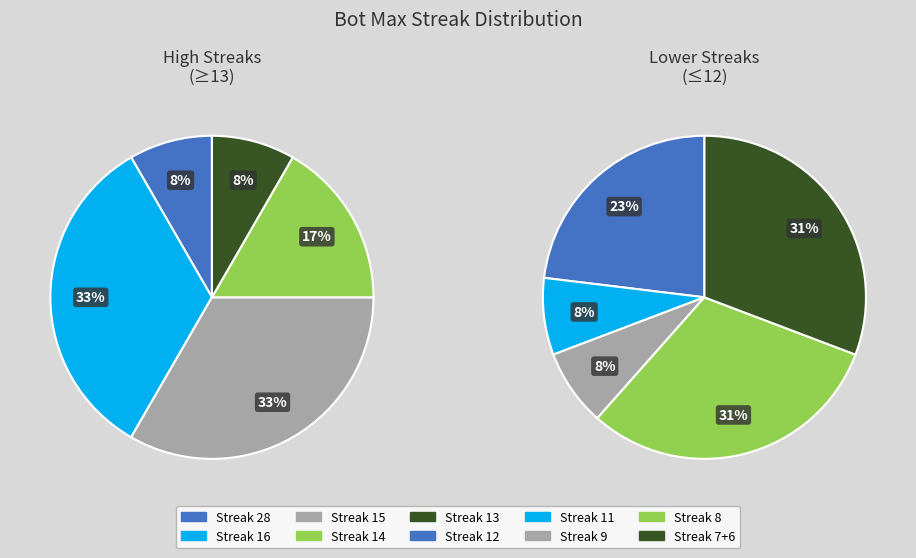

The 13 slice represents 1% of the pie. True or false?

False